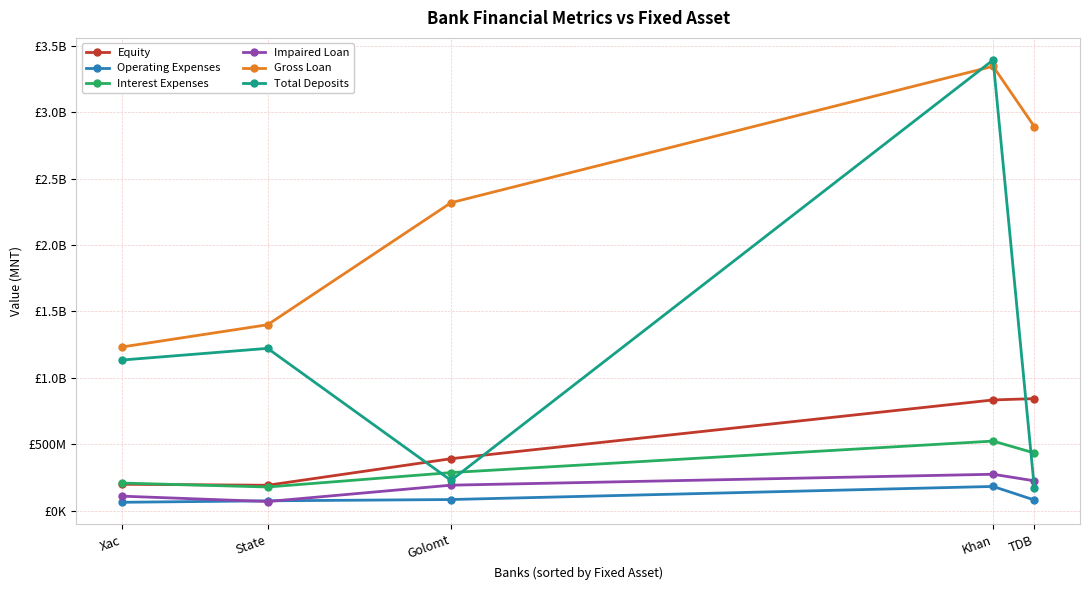

Is it true that Operating Expenses equals 113911278 at Golomt?

False